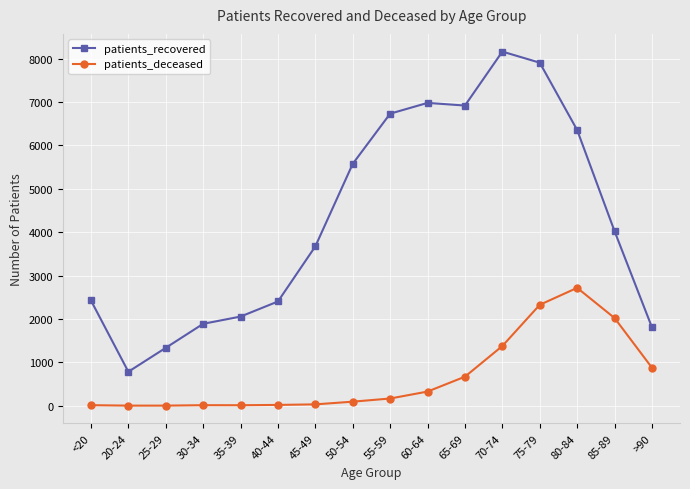

True or false: patients_deceased and patients_recovered intersect in this chart.

False